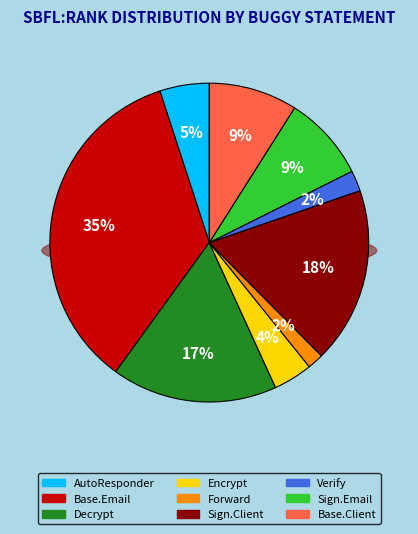

Between Encrypt.EmailSystem.Email.16 and Forward.EmailSystem.Client.33, which is larger?

Encrypt.EmailSystem.Email.16